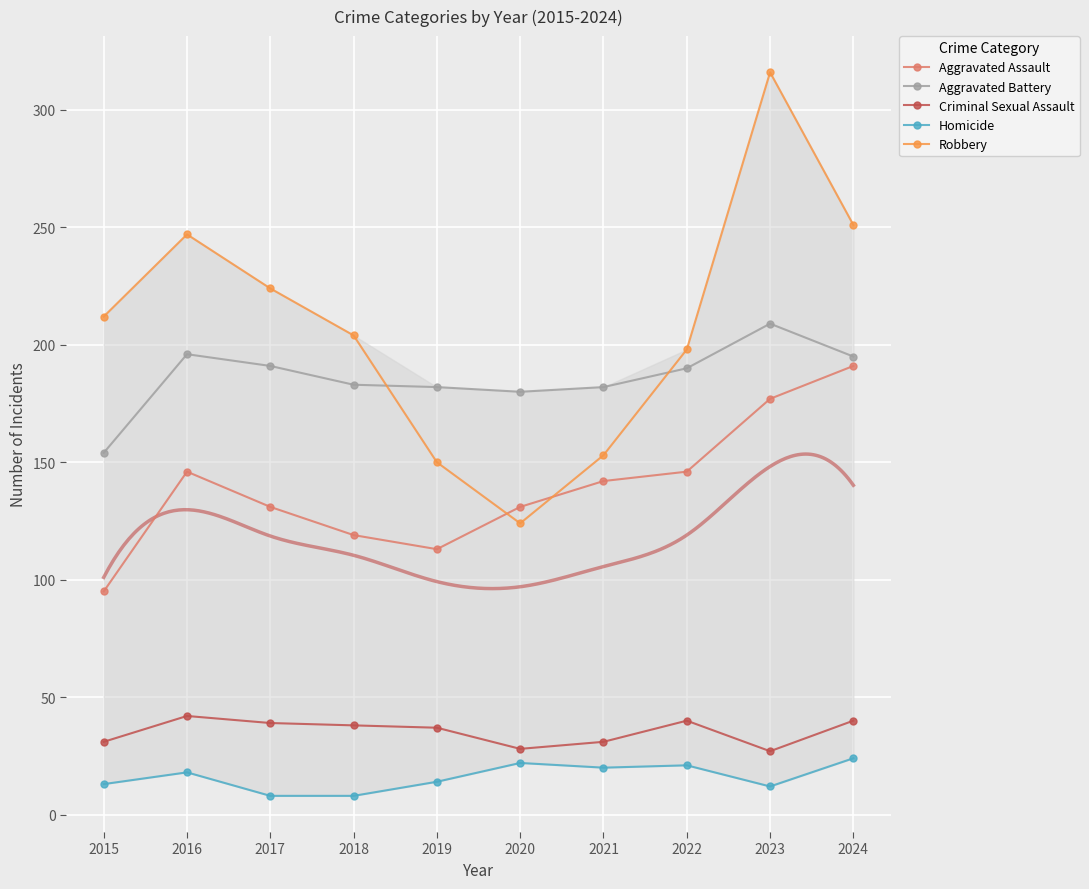

List the series in order of their peak value, highest first.

Robbery, Aggravated Battery, Aggravated Assault, Criminal Sexual Assault, Homicide